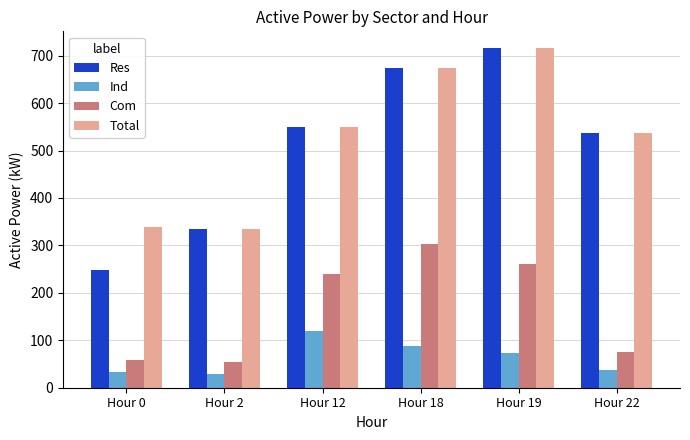

What is the difference between the highest and lowest values at Hour 22?

499.6